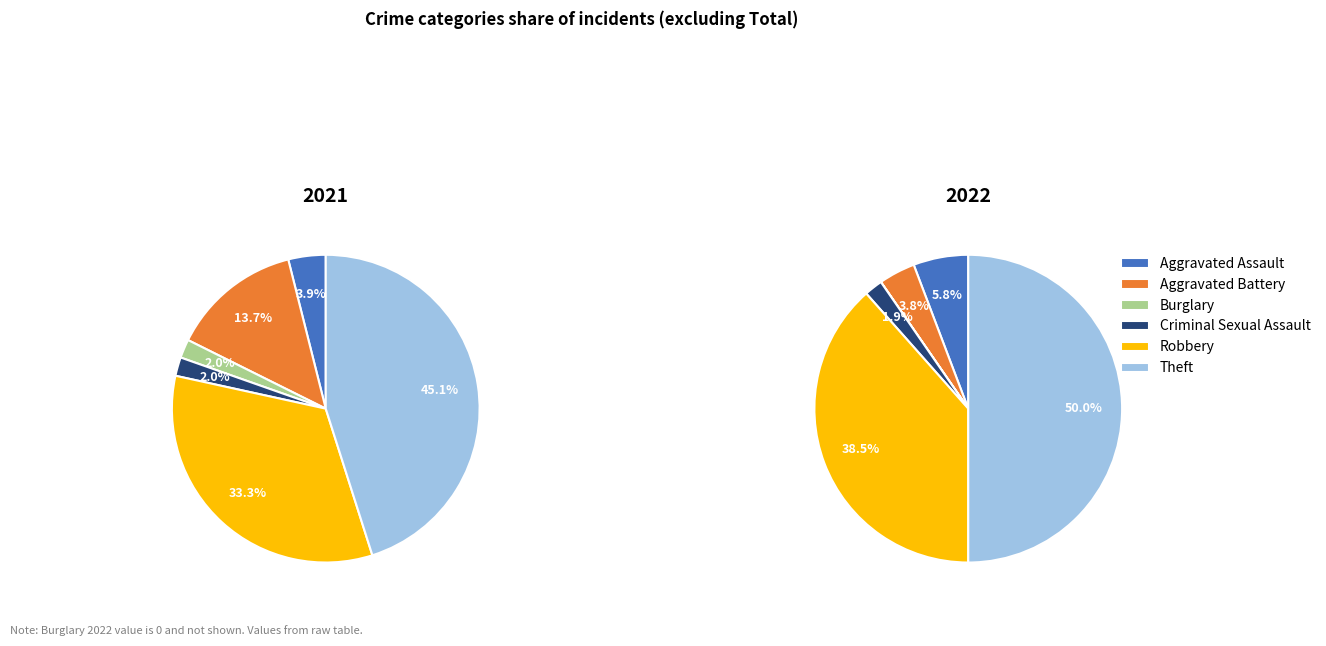

To the nearest percent, what portion does Theft represent?

45%